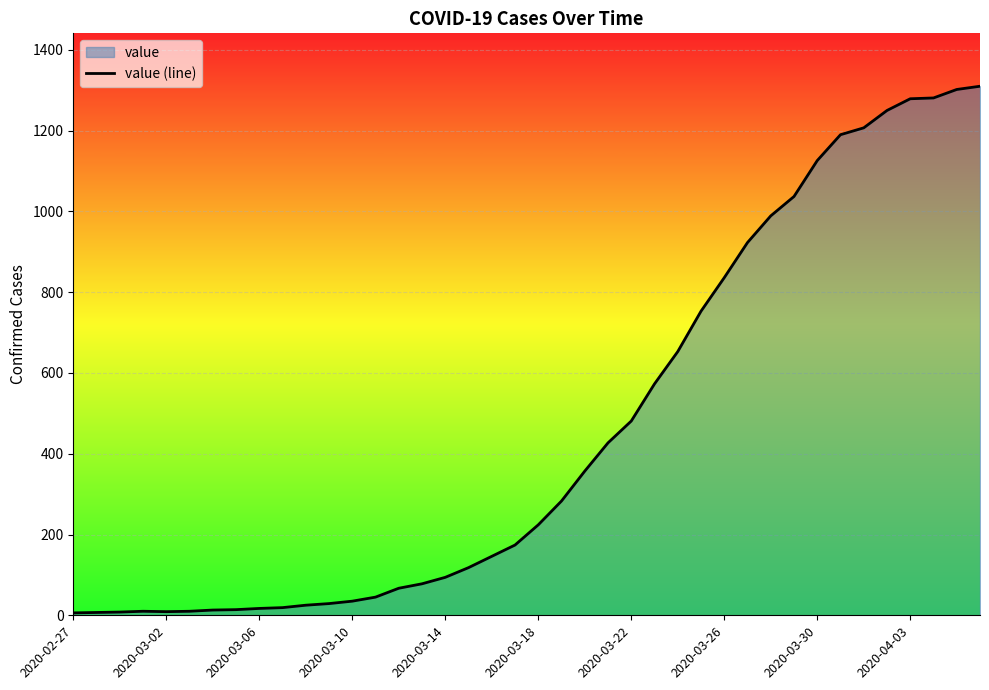

How many interior local peaks (higher than both neighbors) does the data have?

1